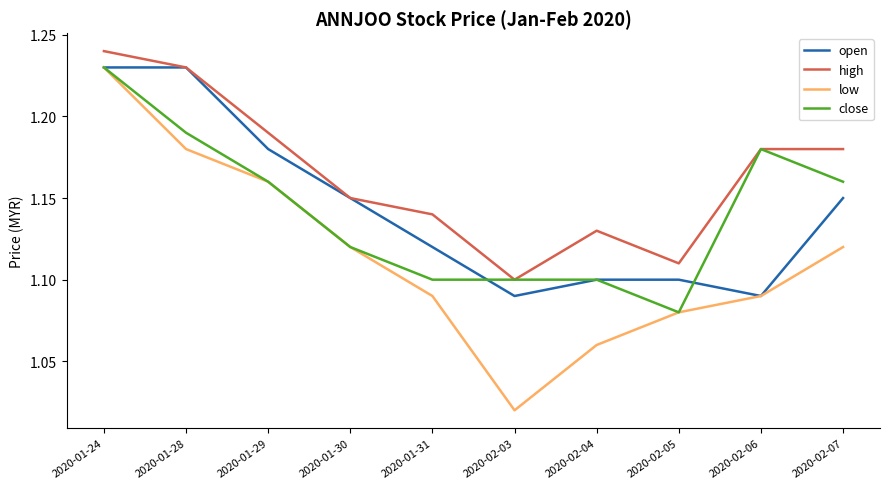

Which series has the largest range (max minus min)?

low